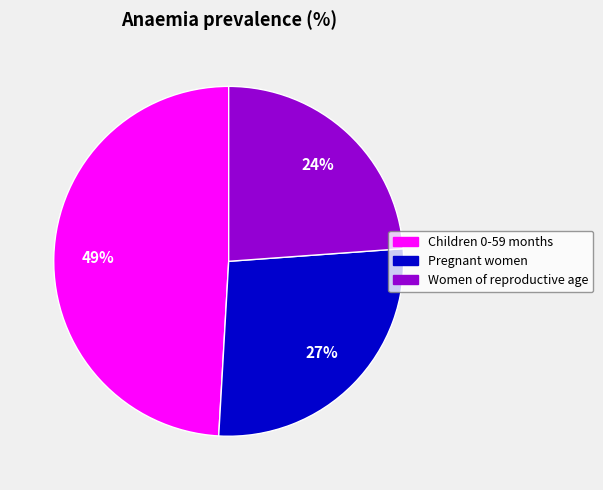

True or false: Pregnant women accounts for 39% of the total.

False